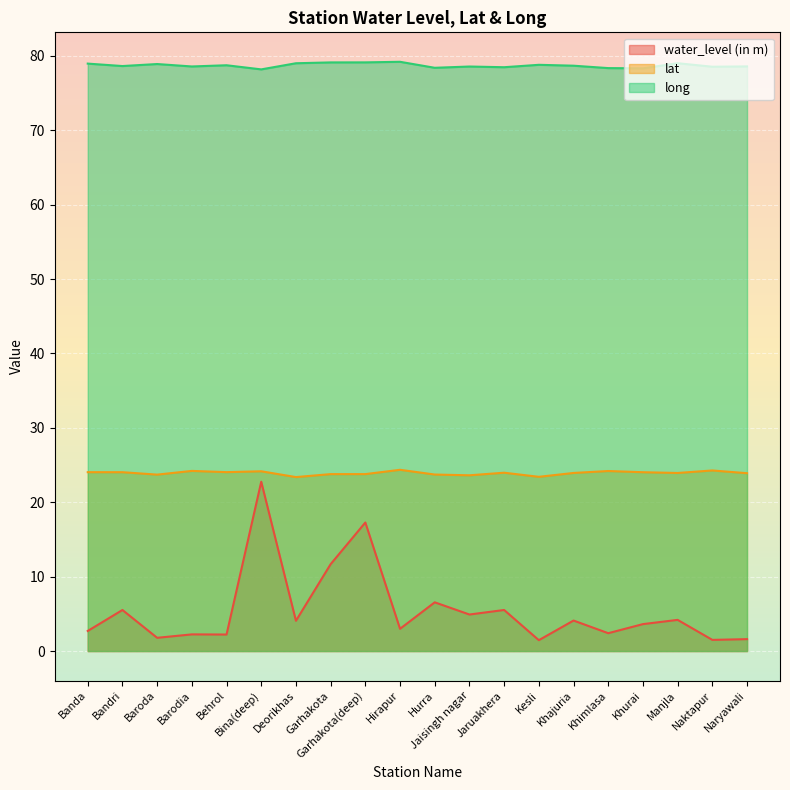

True or false: lat and water_level (in m) intersect in this chart.

False